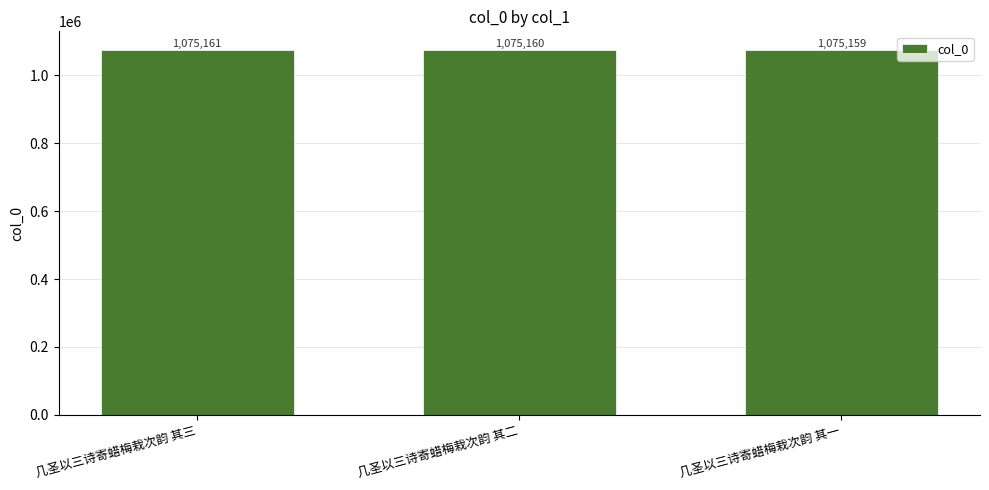

Rank the categories by value from highest to lowest.

几圣以三诗寄蜡梅栽次韵 其三, 几圣以三诗寄蜡梅栽次韵 其二, 几圣以三诗寄蜡梅栽次韵 其一